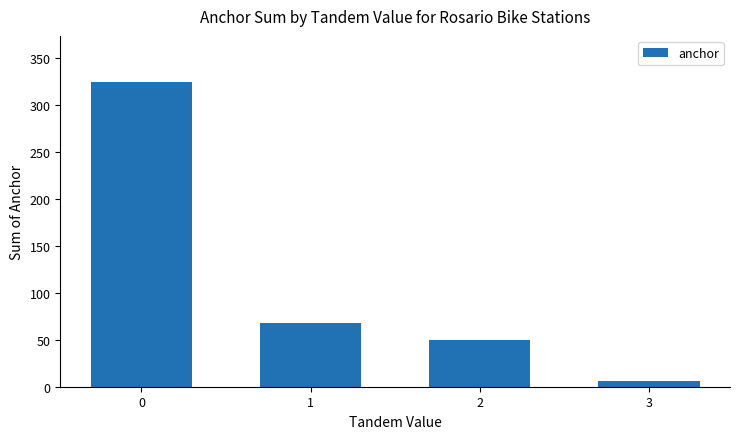

What is the value of the 2nd bar from the left?

68